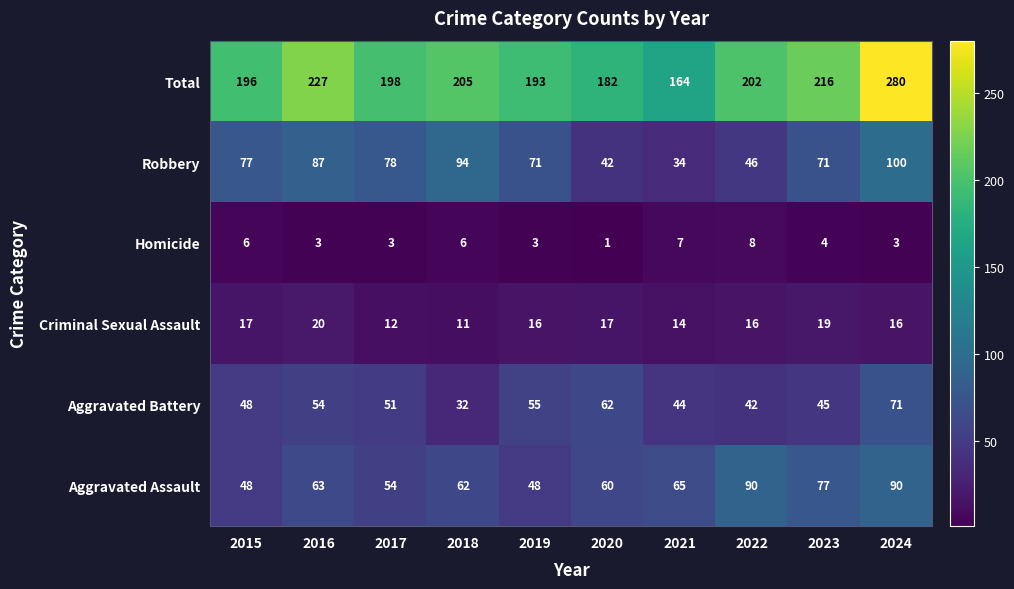

The Total series shows 196 at 2015. True or false?

True